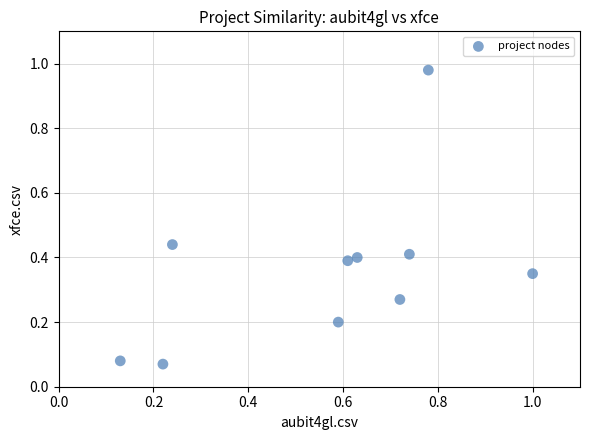

What is the average X value?

0.6